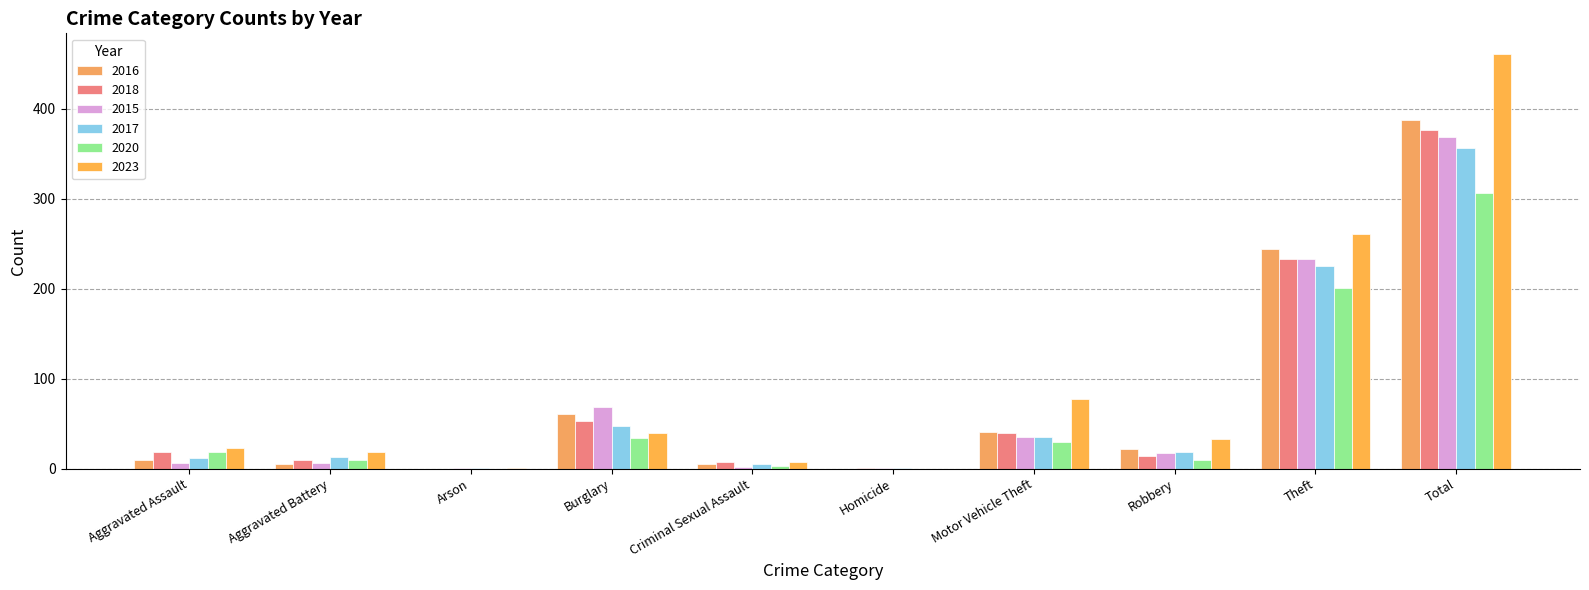

Which category has the lowest value across all series?

Arson